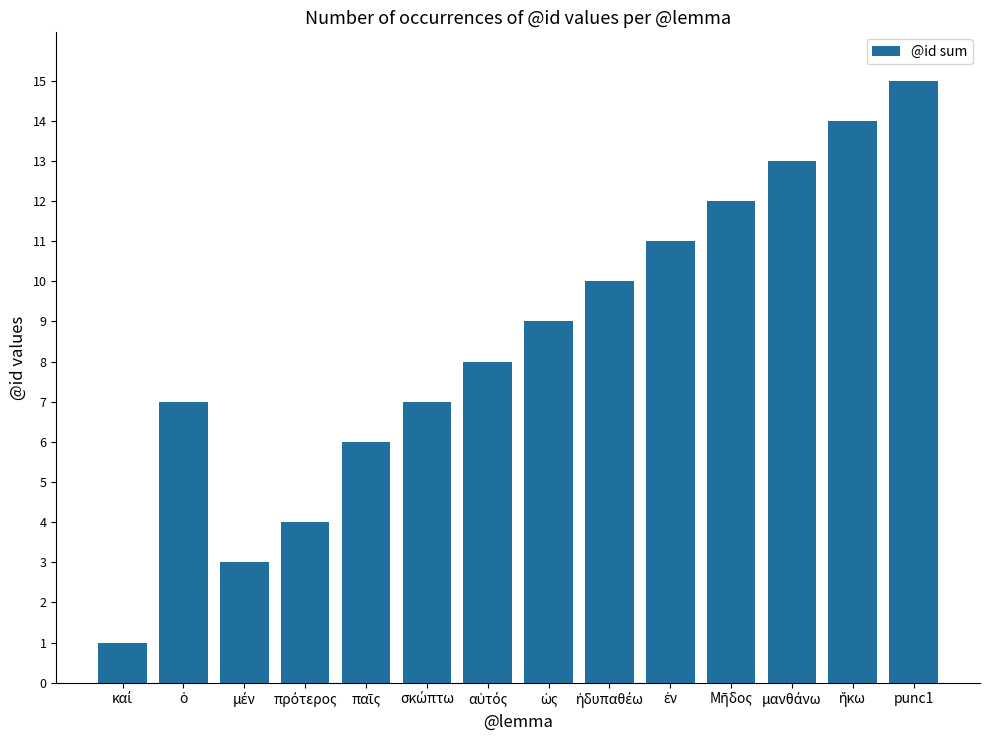

Which label corresponds to the largest value in the chart?

punc1